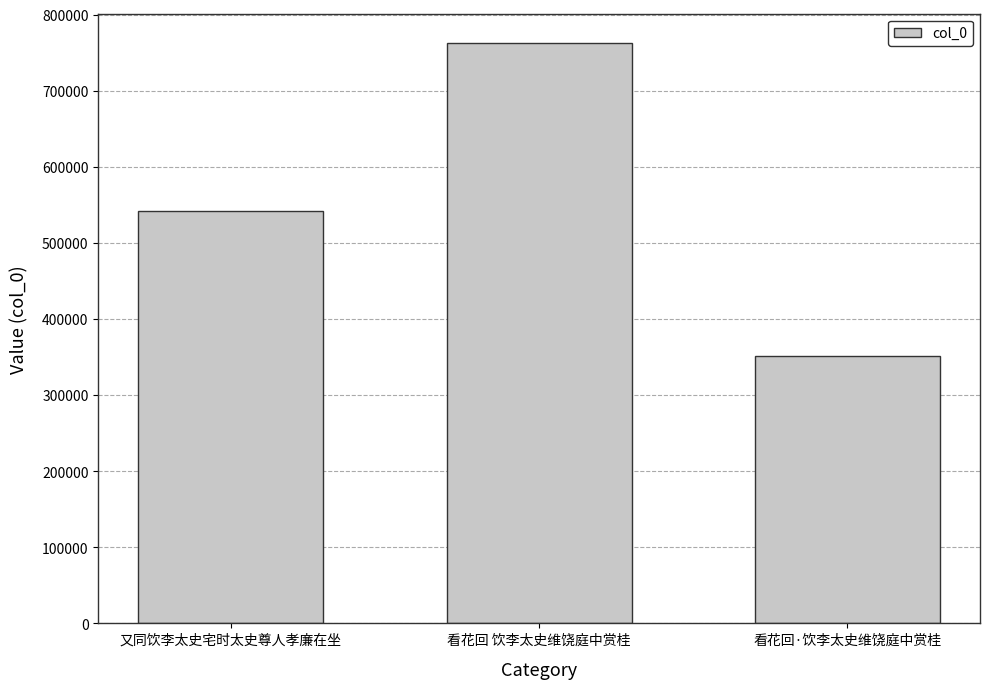

What position from the right is 看花回 饮李太史维饶庭中赏桂?

2